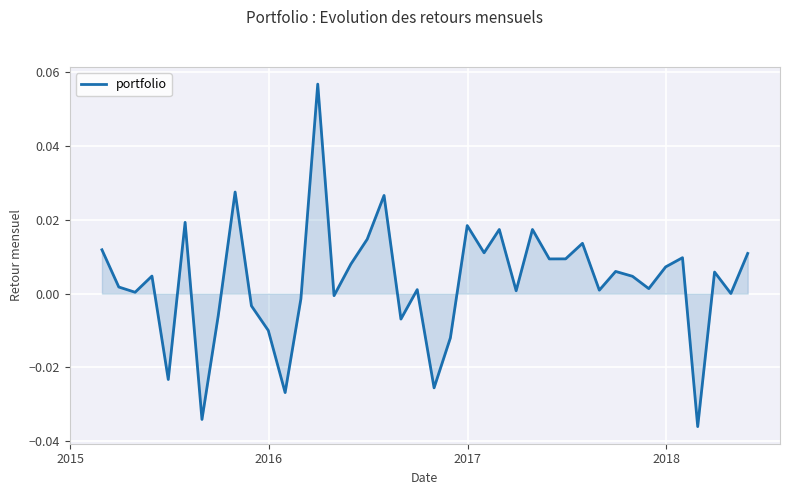

What is the maximum value shown in the chart?

0.1